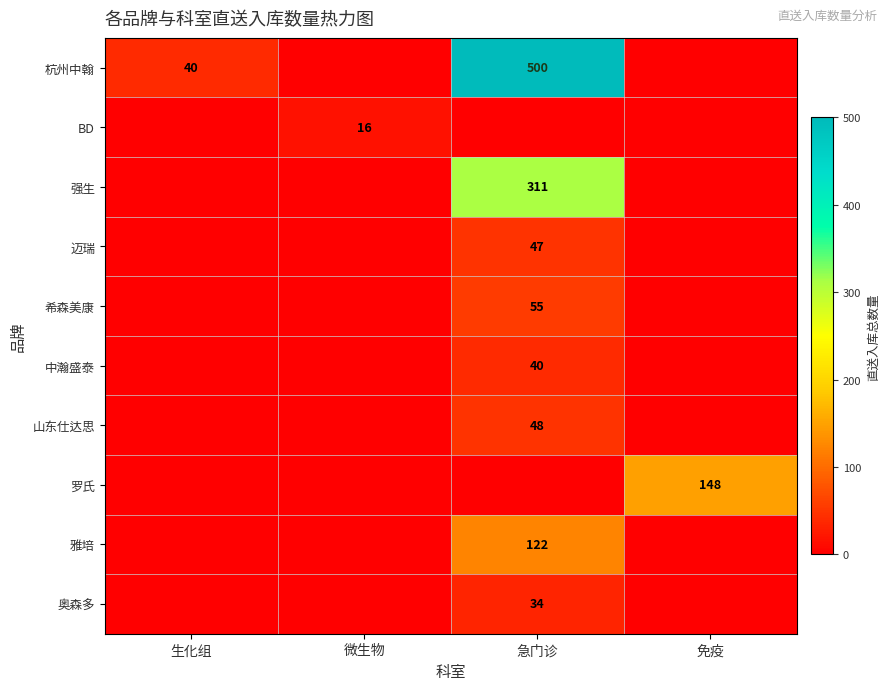

Is it true that 希森美康 equals 84 at 急门诊?

False